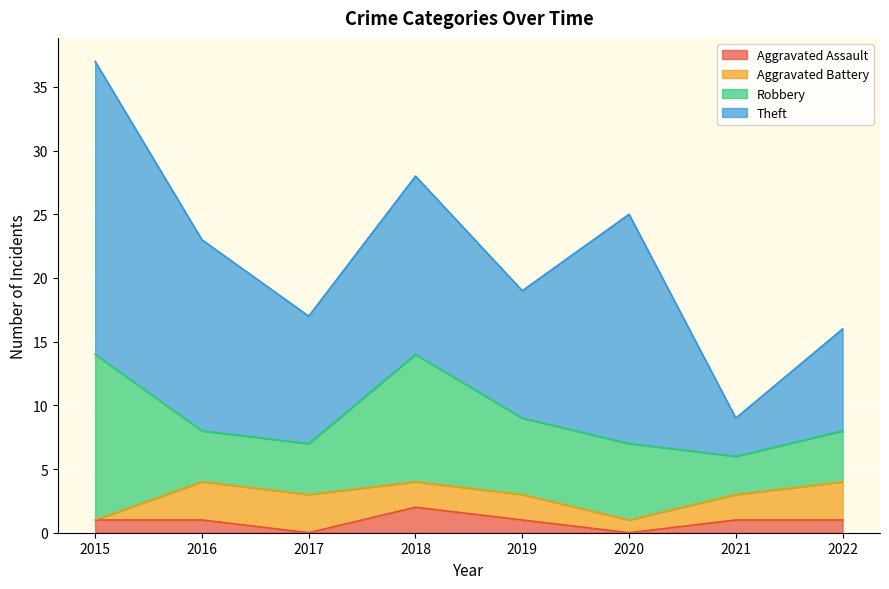

Which series has the largest total across all categories?

Theft